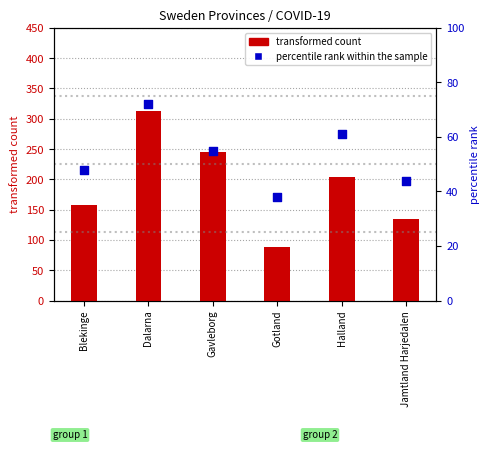

Is the value of transformed count at Jamtland Harjedalen greater than the value of percentile rank within the sample at Gotland?

Yes